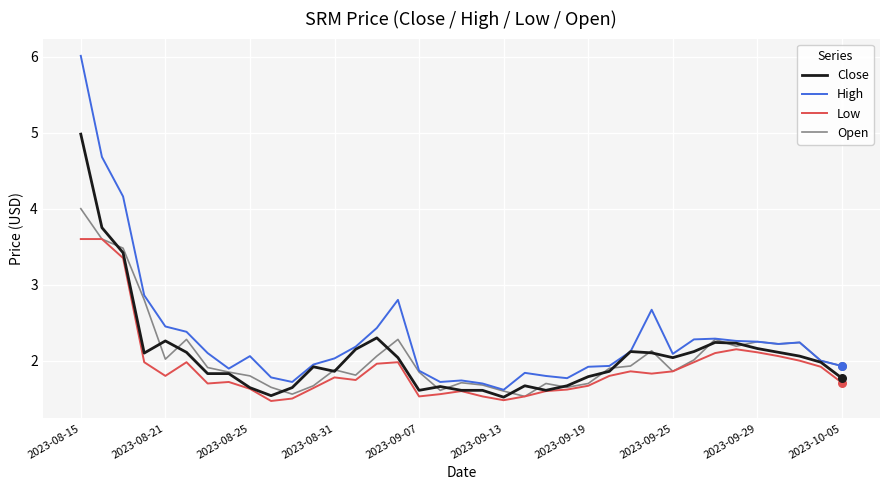

What are all the series names shown in the legend?

Close, High, Low, Open